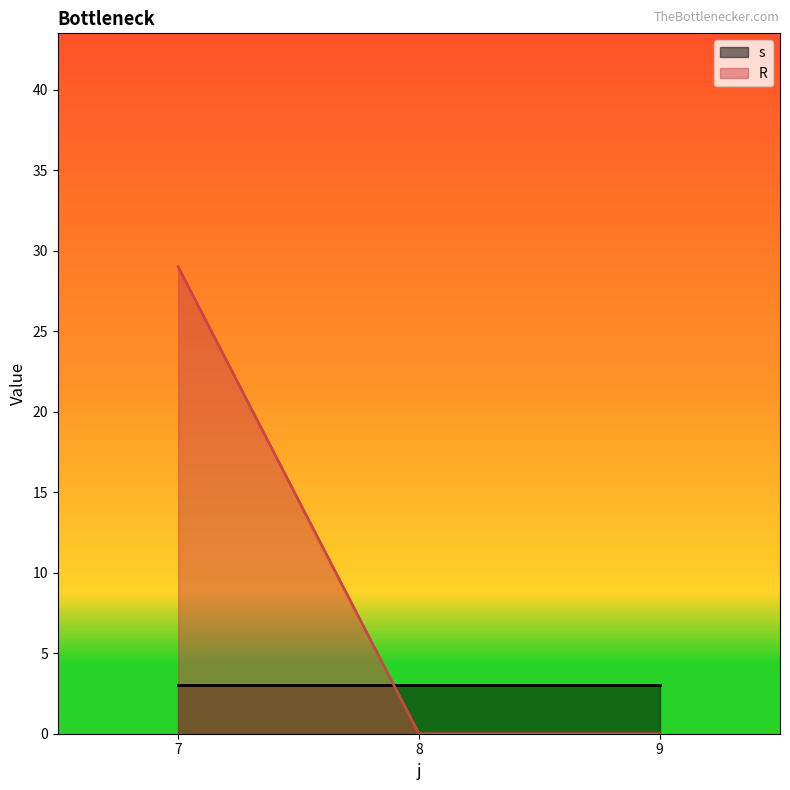

True or false: R has a value of 11 at 8.

False